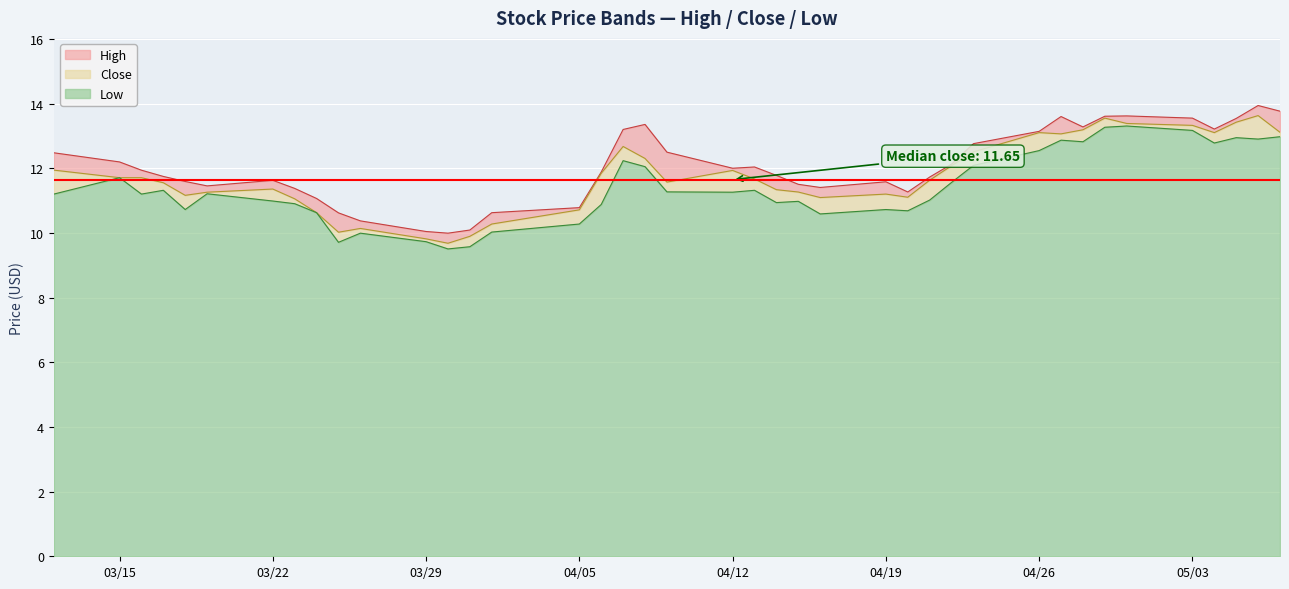

List the series in order of their peak value, lowest first.

Low, Close, High